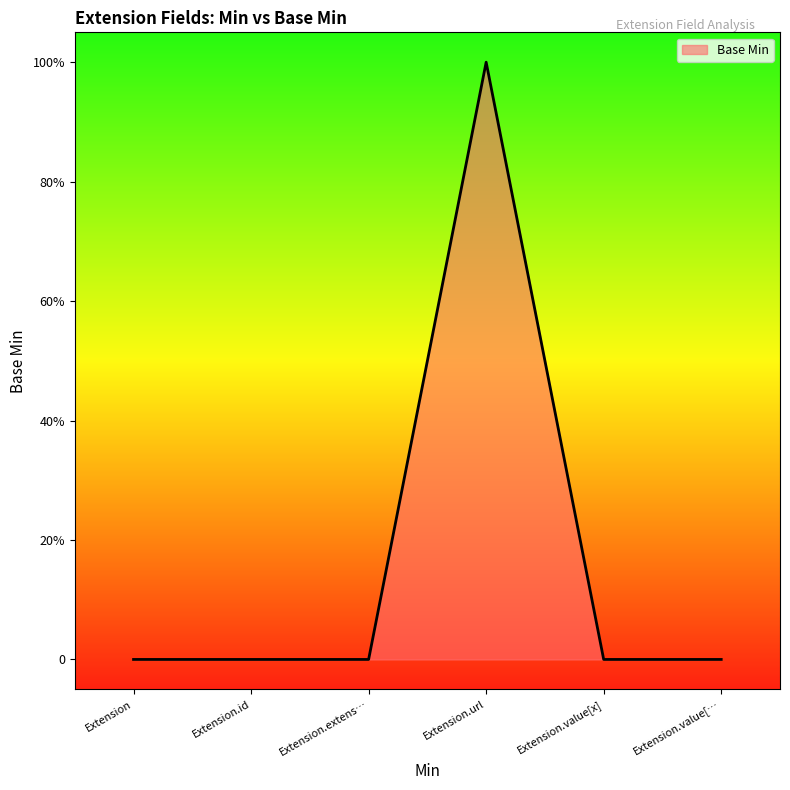

How many points are higher than both their immediate neighbors (excluding endpoints)?

1